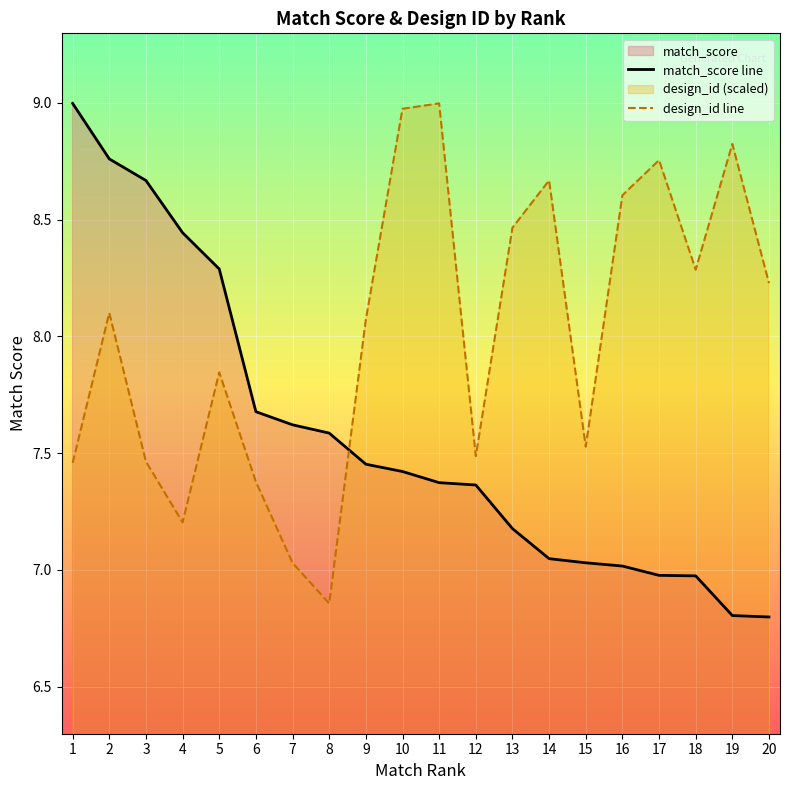

Rank the series by their average value, from lowest to highest.

match_score line, design_id line